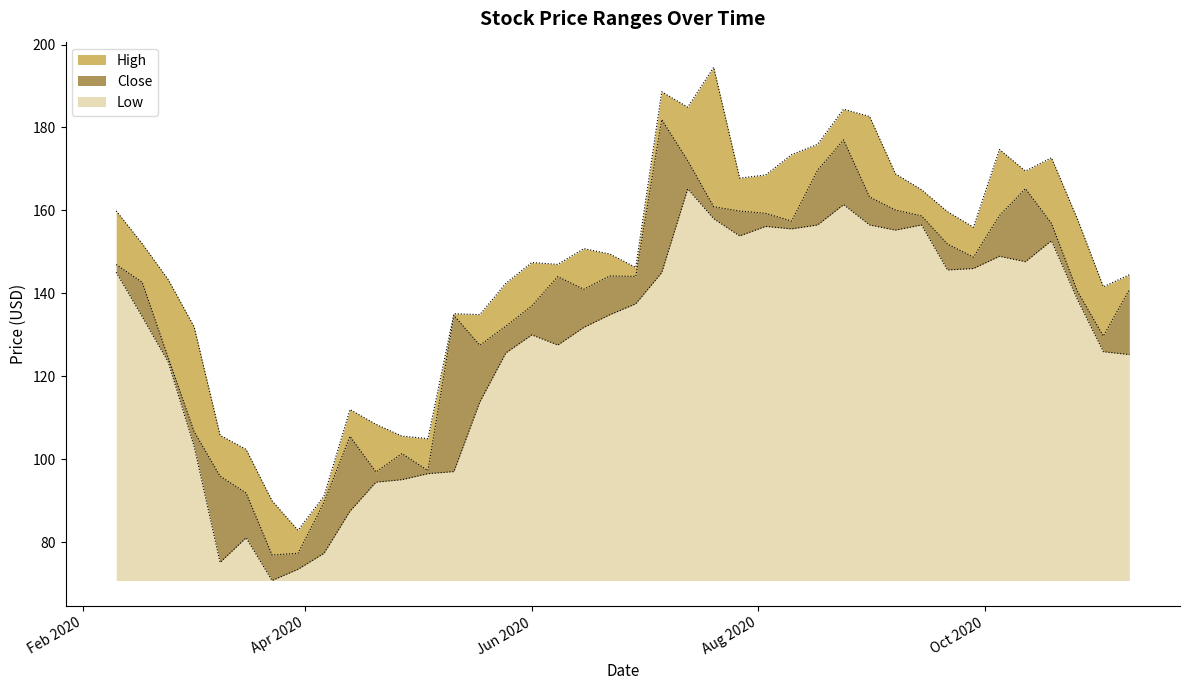

Between 2020-05-11 and 2020-10-05, which series saw the biggest shift?

Low